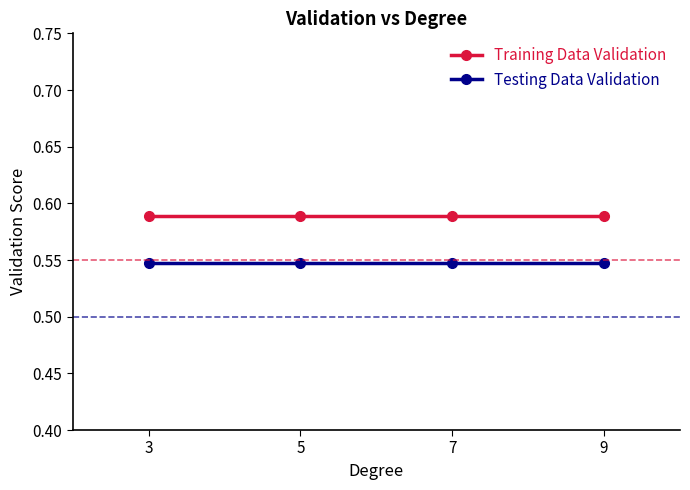

Rank the series by their maximum value, from highest to lowest.

Training Data Validation, Testing Data Validation